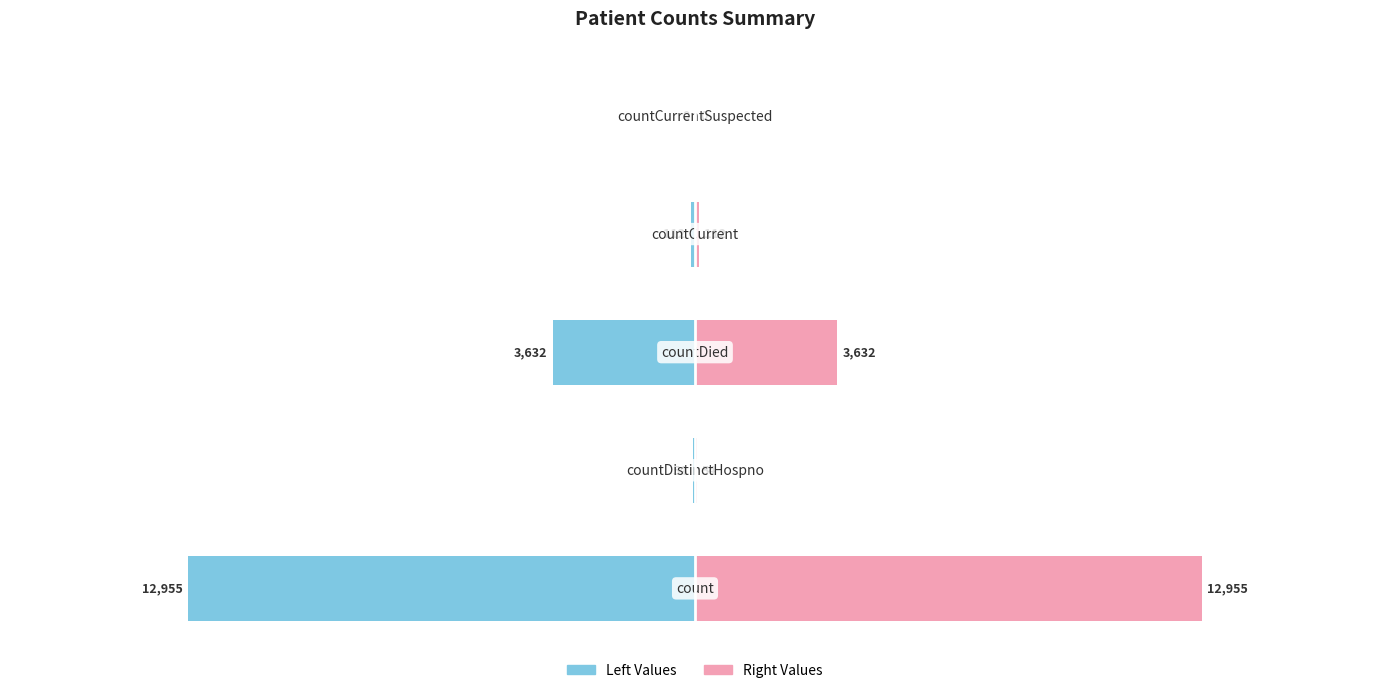

At how many categories does at least one series exceed -1053?

5